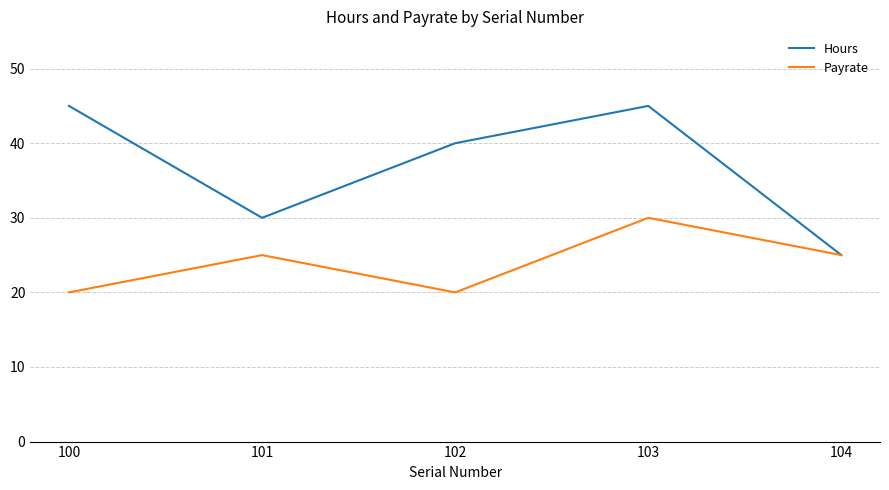

How many lines are shown in the chart?

2